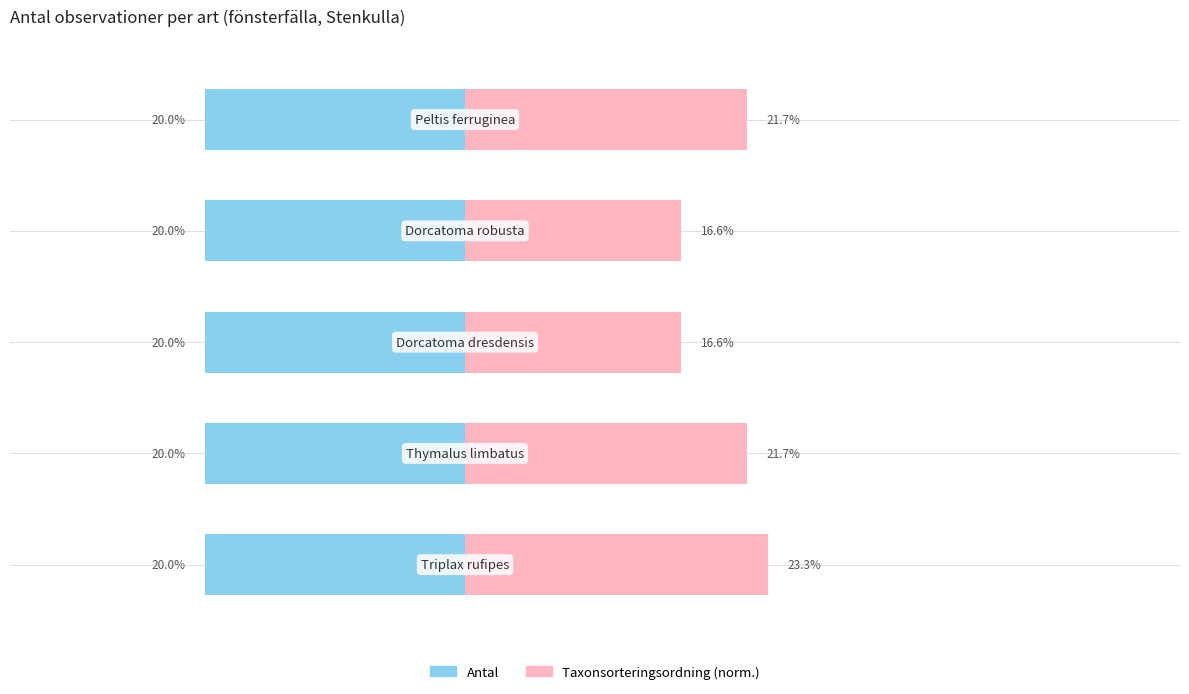

Rank the series at −20 from highest to lowest value.

Taxonsorteringsordning (norm.), Antal